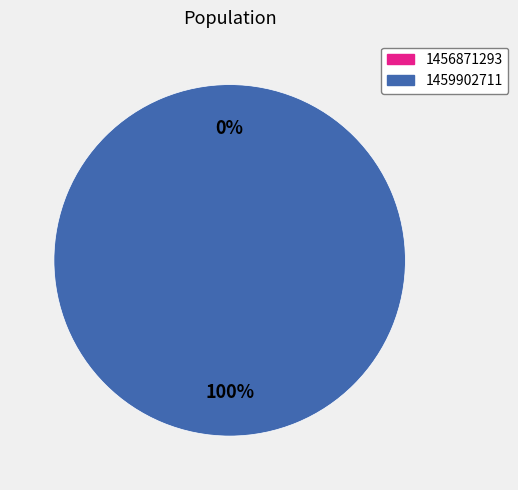

Rank the categories by value from highest to lowest.

1459902711, 1456871293